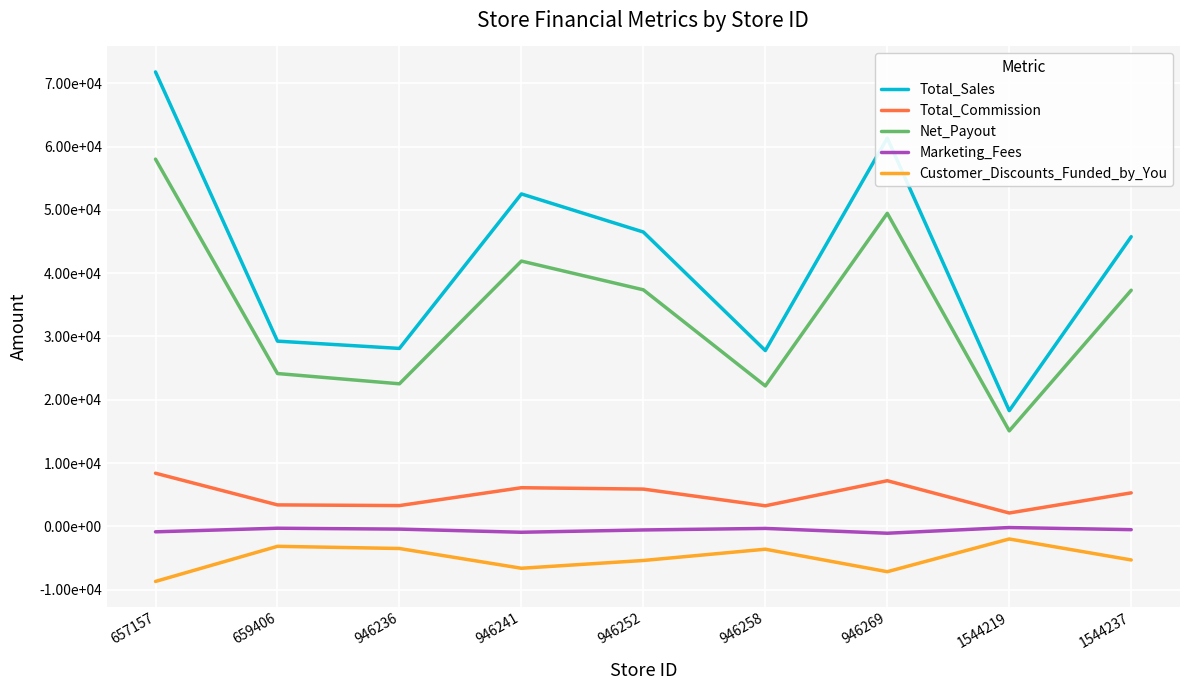

Is this an area chart (filled region under the line)?

No